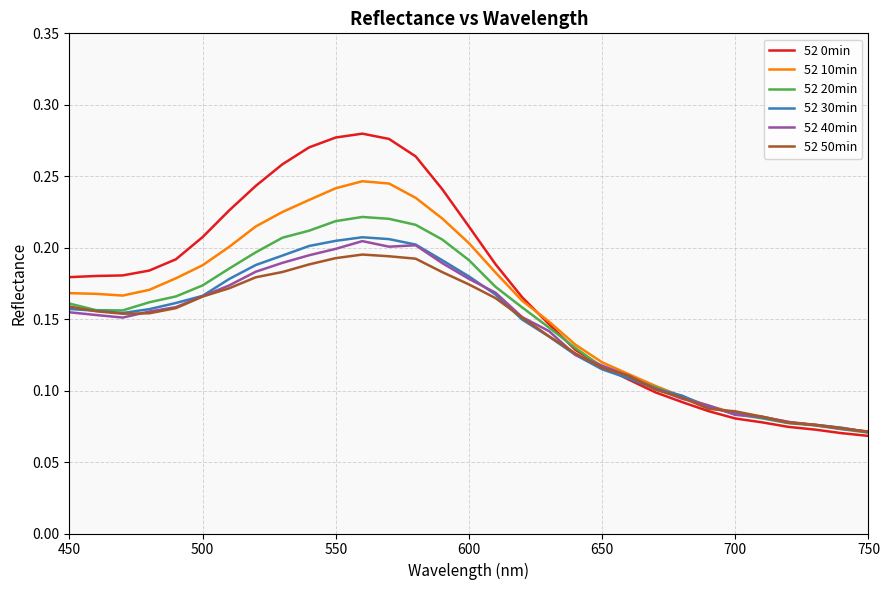

Which series has the largest range (max minus min)?

52 0min